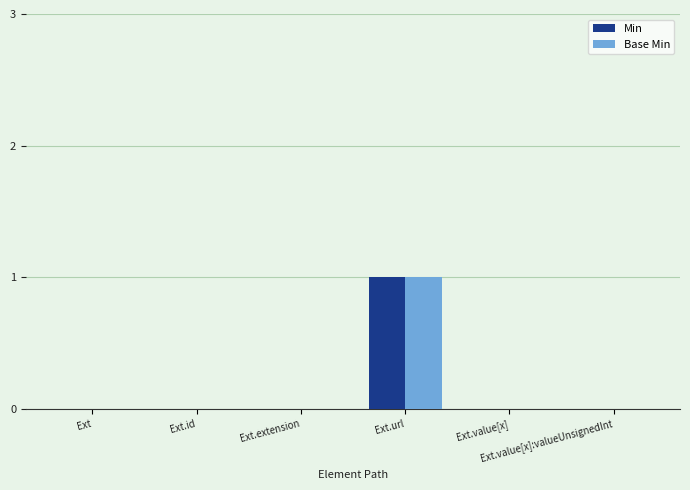

How many groups of bars are there?

6